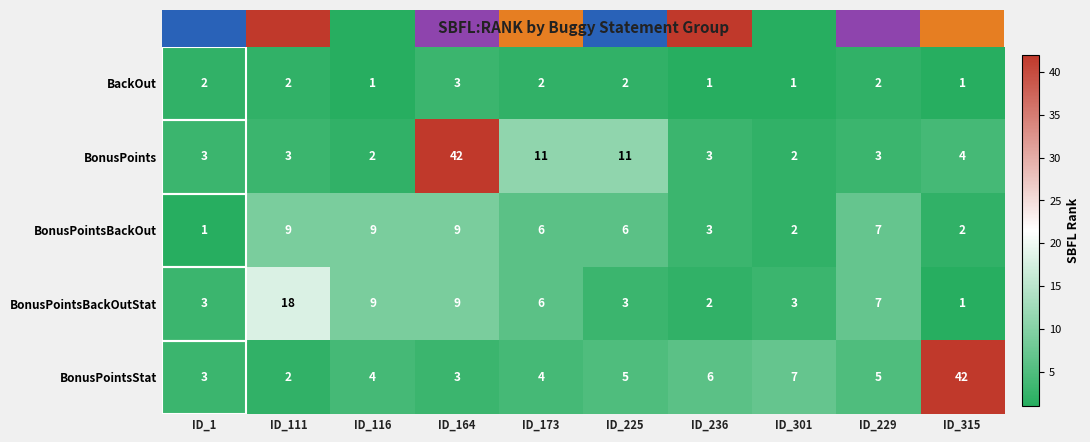

What is the approximate value of BonusPointsBackOut at ID_111?

9